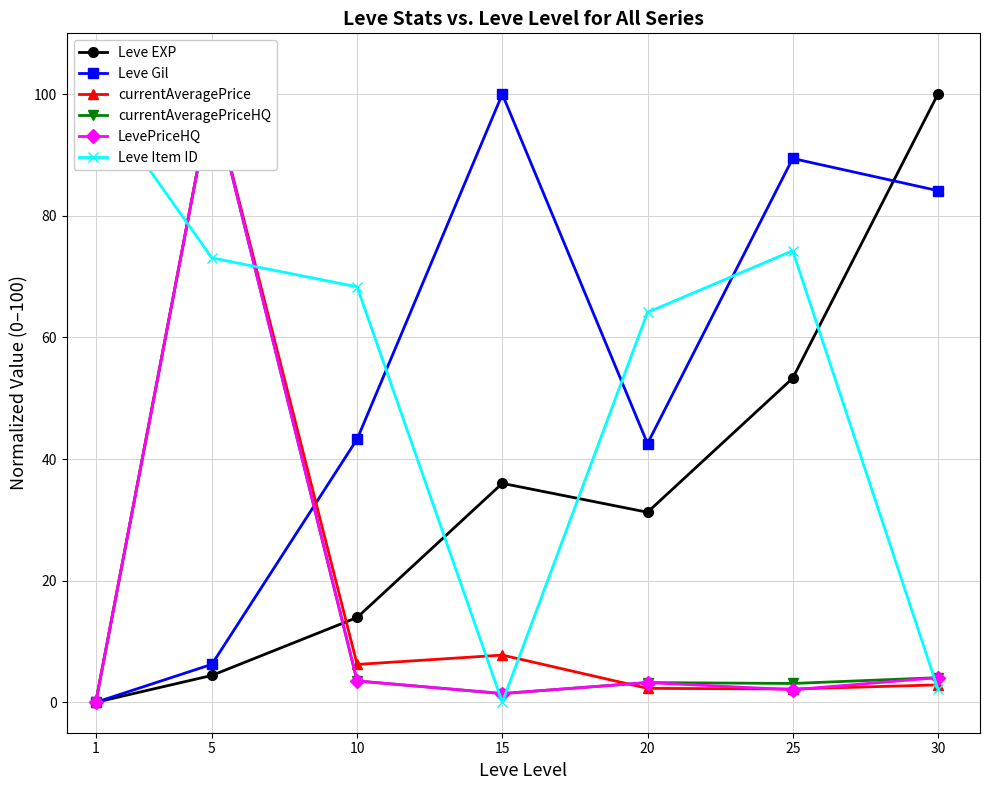

Rank the series at 5 from lowest to highest value.

Leve EXP, Leve Gil, Leve Item ID, currentAveragePrice, currentAveragePriceHQ, LevePriceHQ